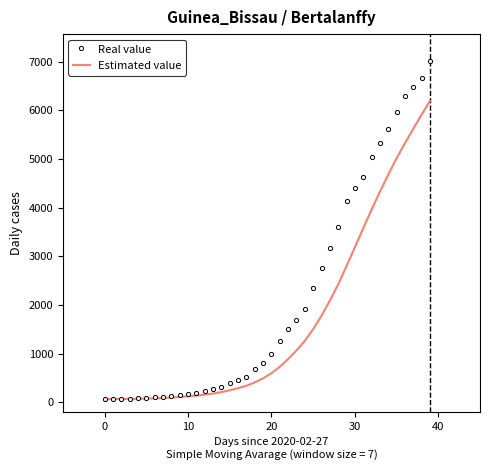

What is the highest value of the Real value series?

7004.0